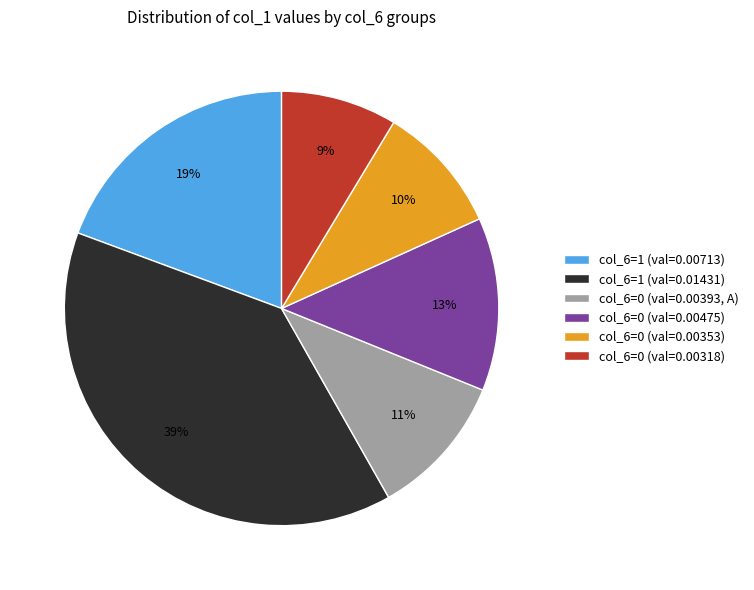

Rank the categories by value from highest to lowest.

col_6=1 (val=0.01431), col_6=1 (val=0.00713), col_6=0 (val=0.00475), col_6=0 (val=0.00393, A), col_6=0 (val=0.00353), col_6=0 (val=0.00318)